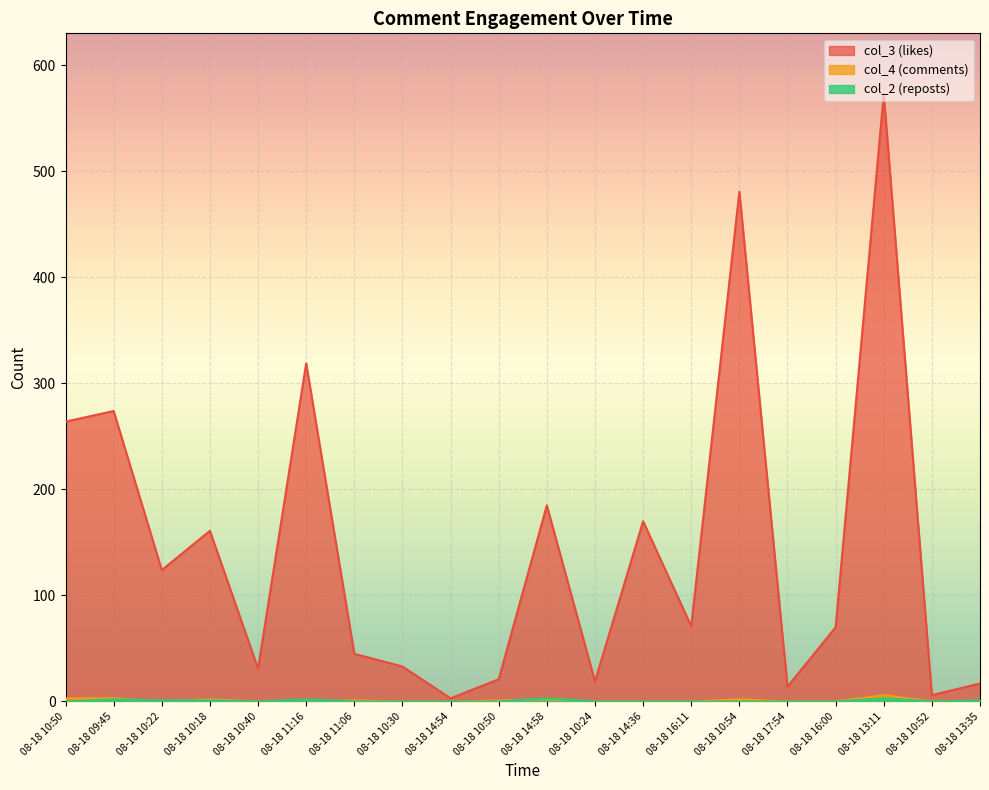

How many interior local peaks does the col_2 (reposts) series have?

4